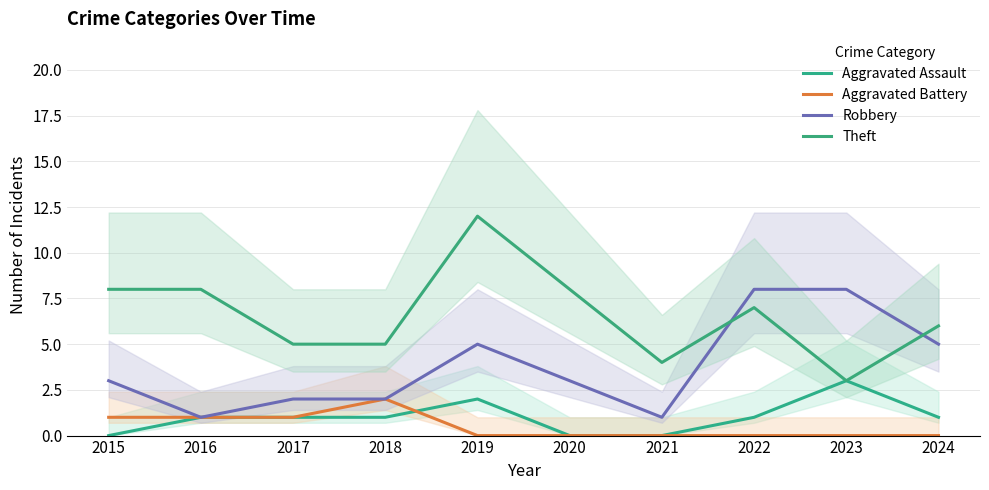

List the labels in order of Robbery value, smallest first.

2016, 2021, 2017, 2018, 2015, 2020, 2019, 2024, 2022, 2023